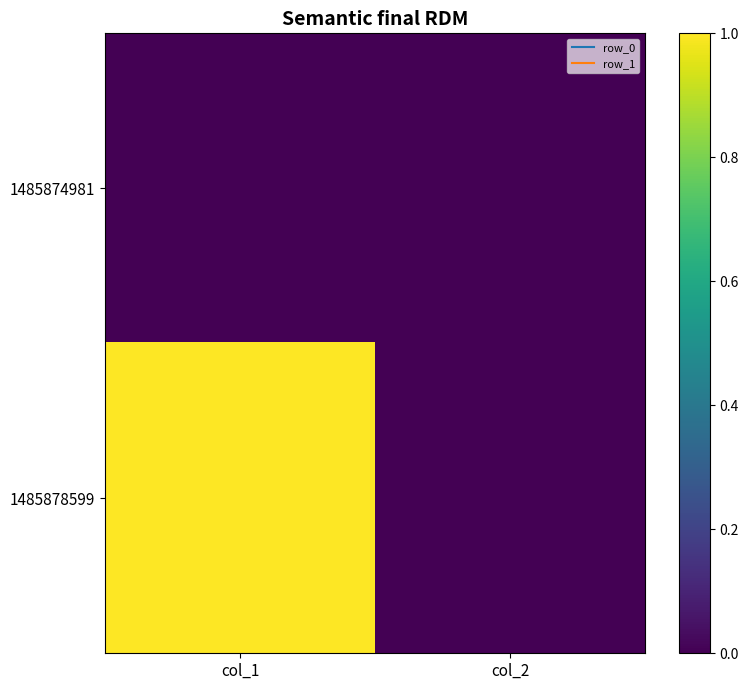

Between col_1 and col_2, which is larger?

col_1